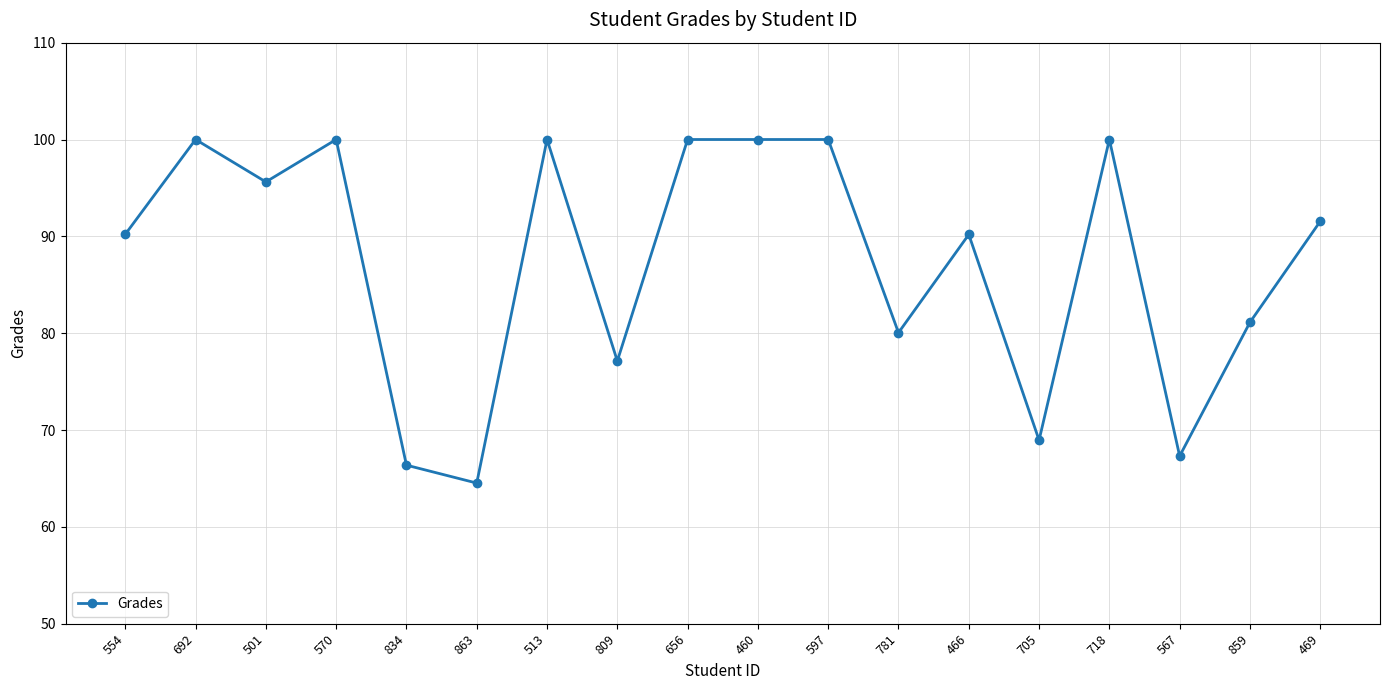

The value at 469 is 91.5. True or false?

True